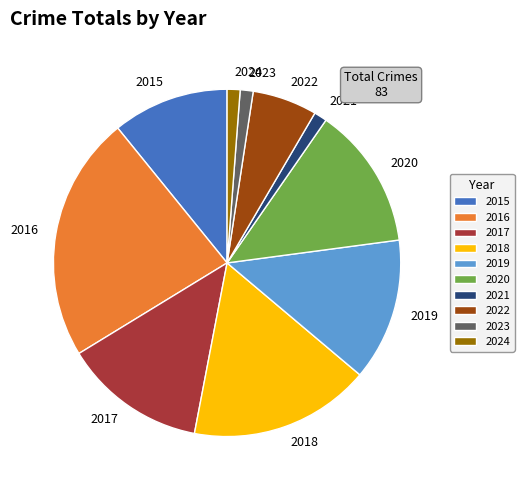

True or false: 2021 accounts for 13% of the total.

False